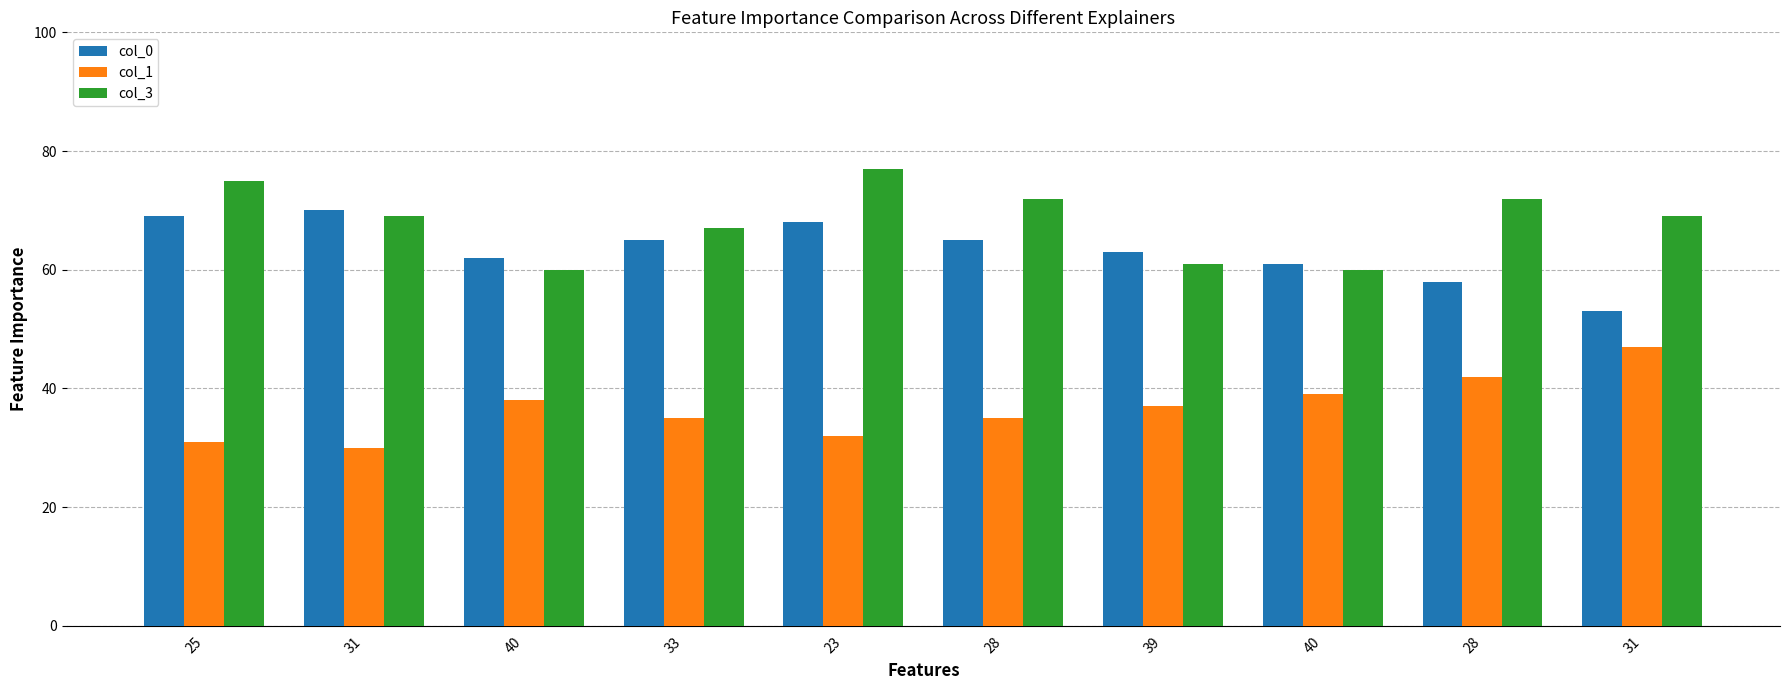

What is the label of the 3rd bar from the left?

40